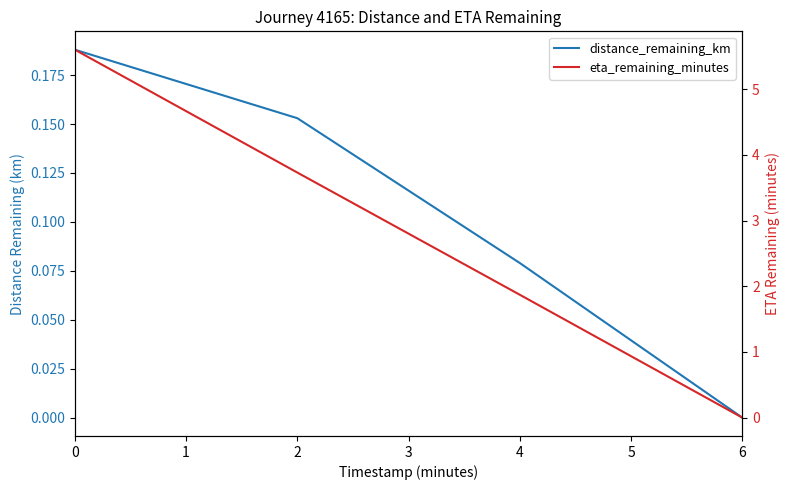

What is the difference between the maximum and minimum values in the distance_remaining_km series?

0.2